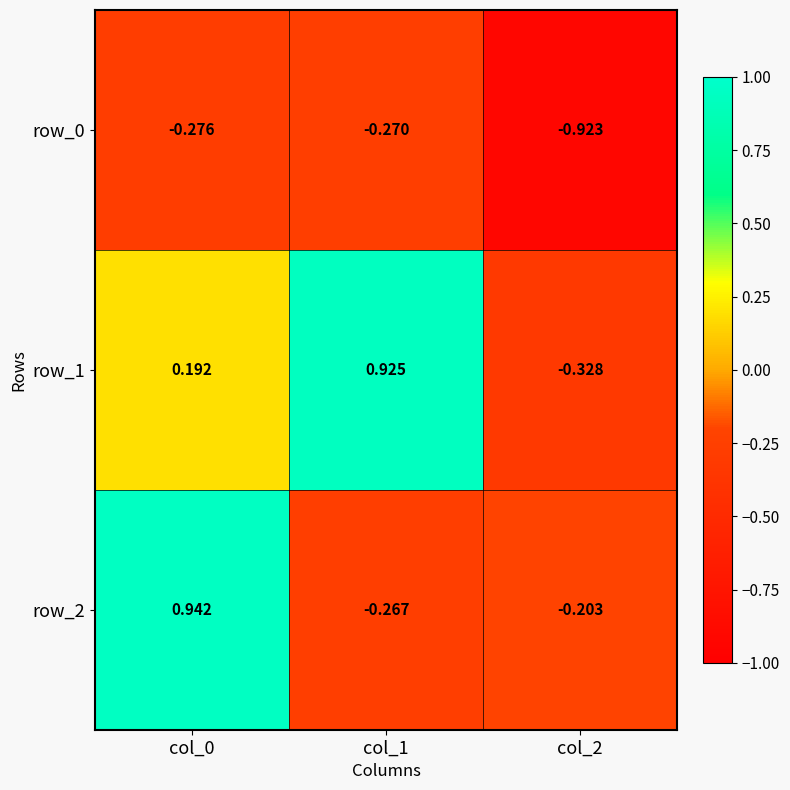

How many data points in row_2 are less than 0?

2